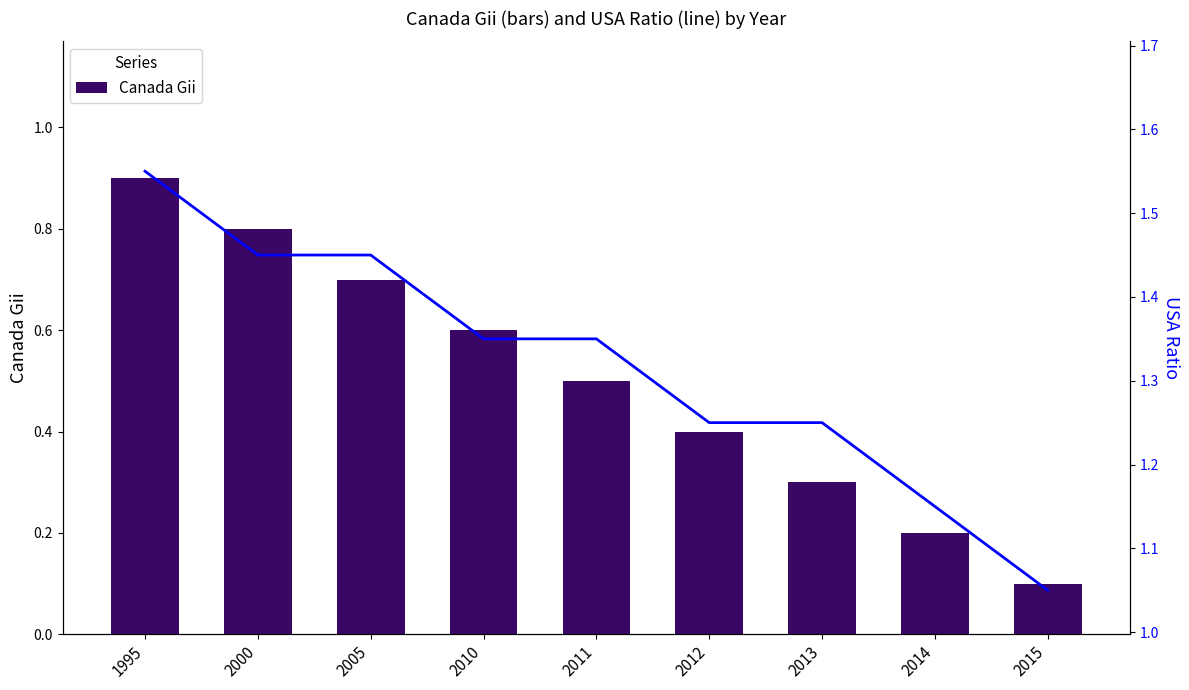

What is the value of the USA Ratio bar at the 9th from the left?

1.1